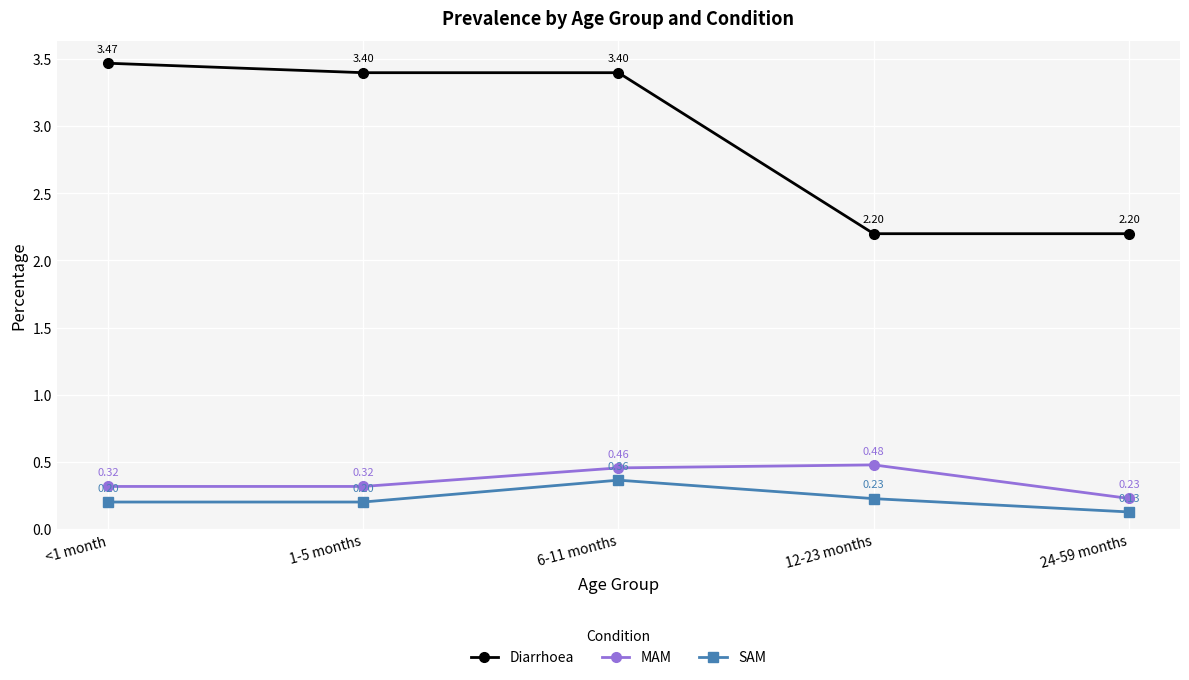

Does the chart have visible grid lines?

Yes